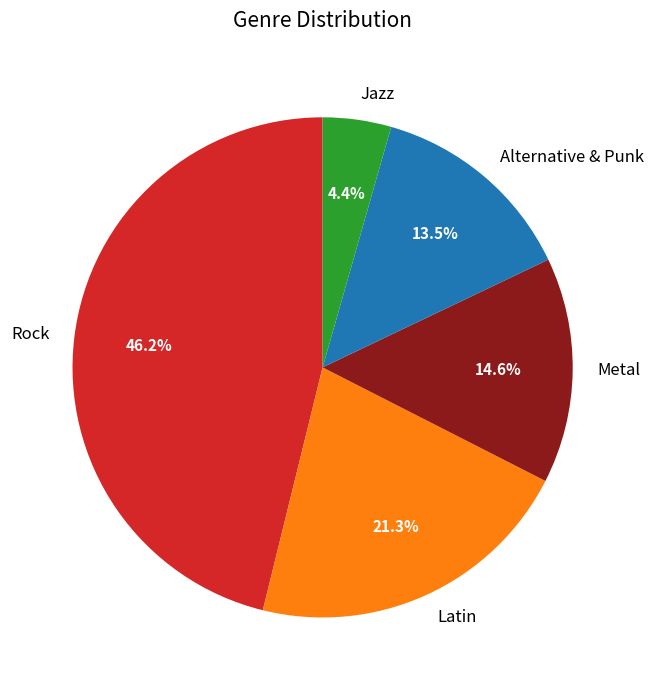

Which category has the biggest portion of the pie?

Rock